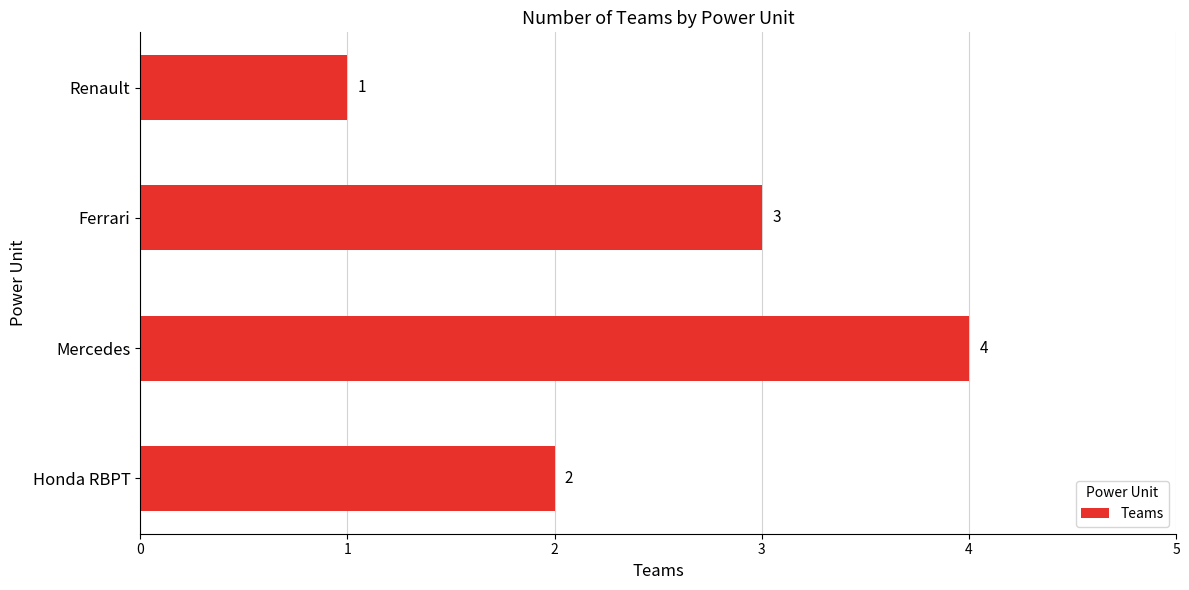

Which category has the lowest value across all series?

Renault